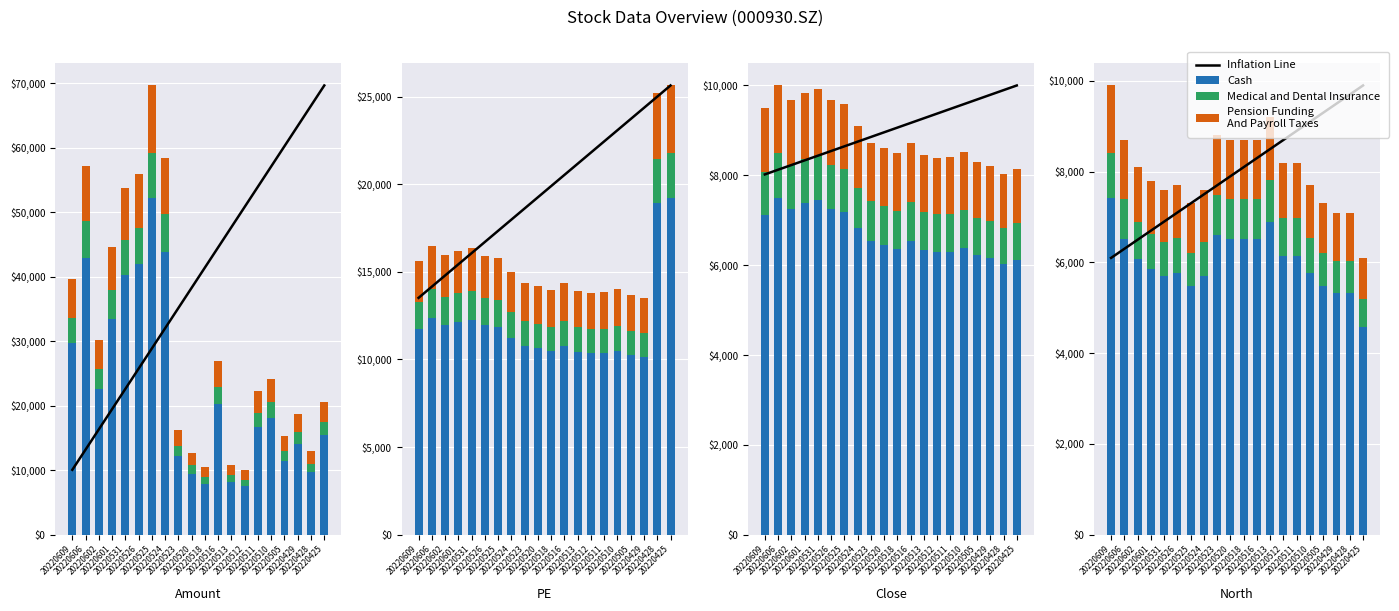

True or false: Pension Funding
And Payroll Taxes has a value of 795.6 at 20220523.

False